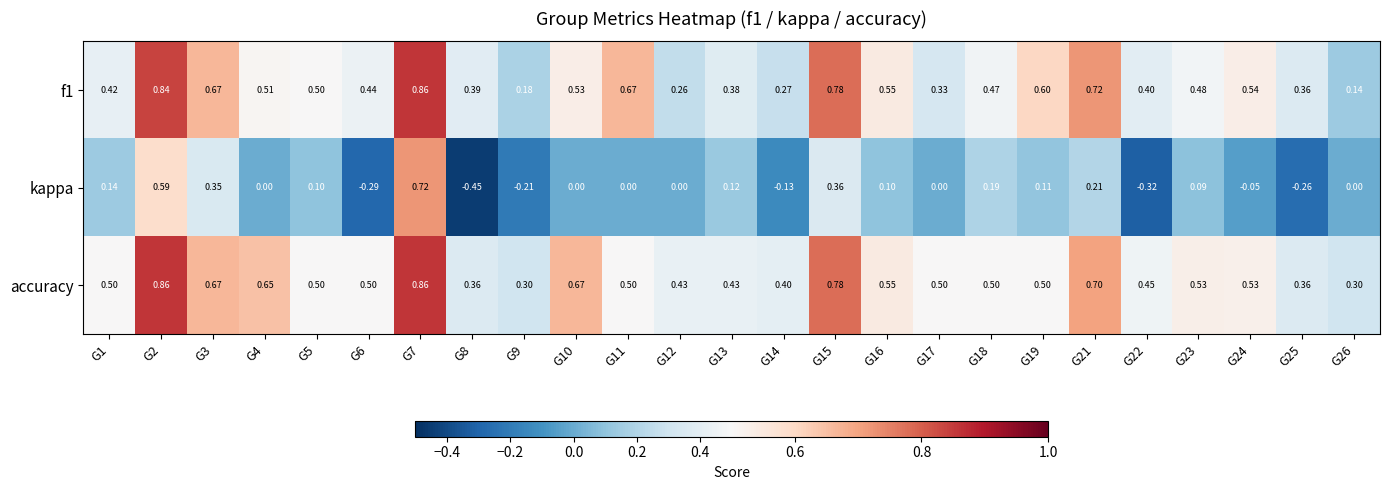

Which series has the widest spread of values?

kappa